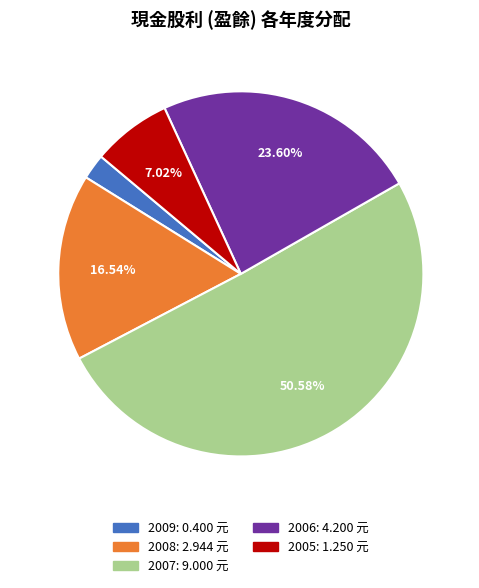

Is there any slice that represents more than half of the pie?

Yes